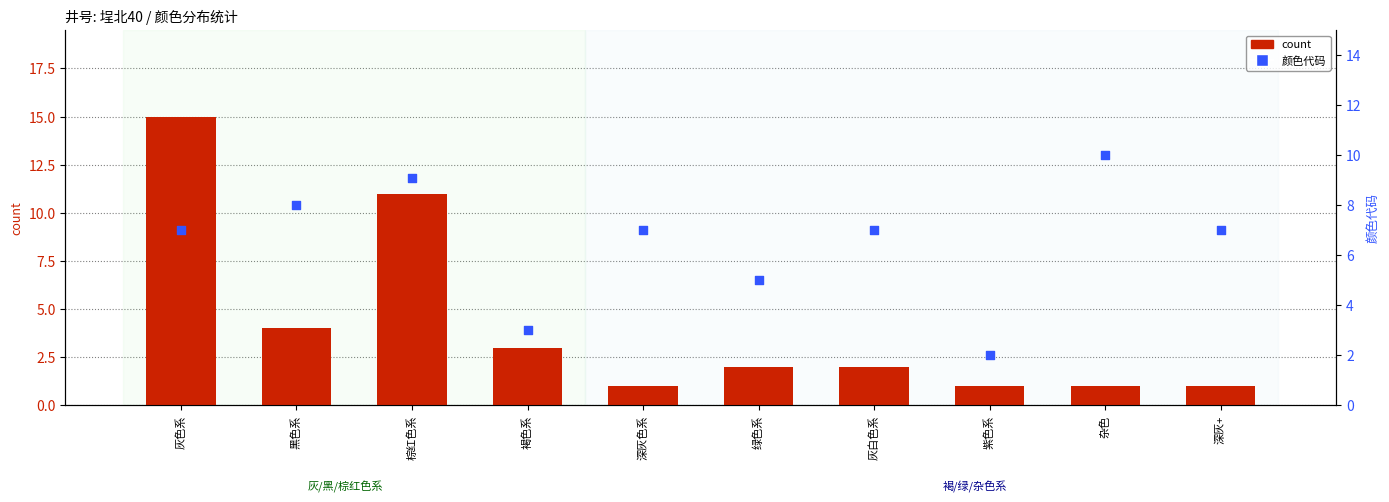

At how many categories does at least one series exceed 7?

4